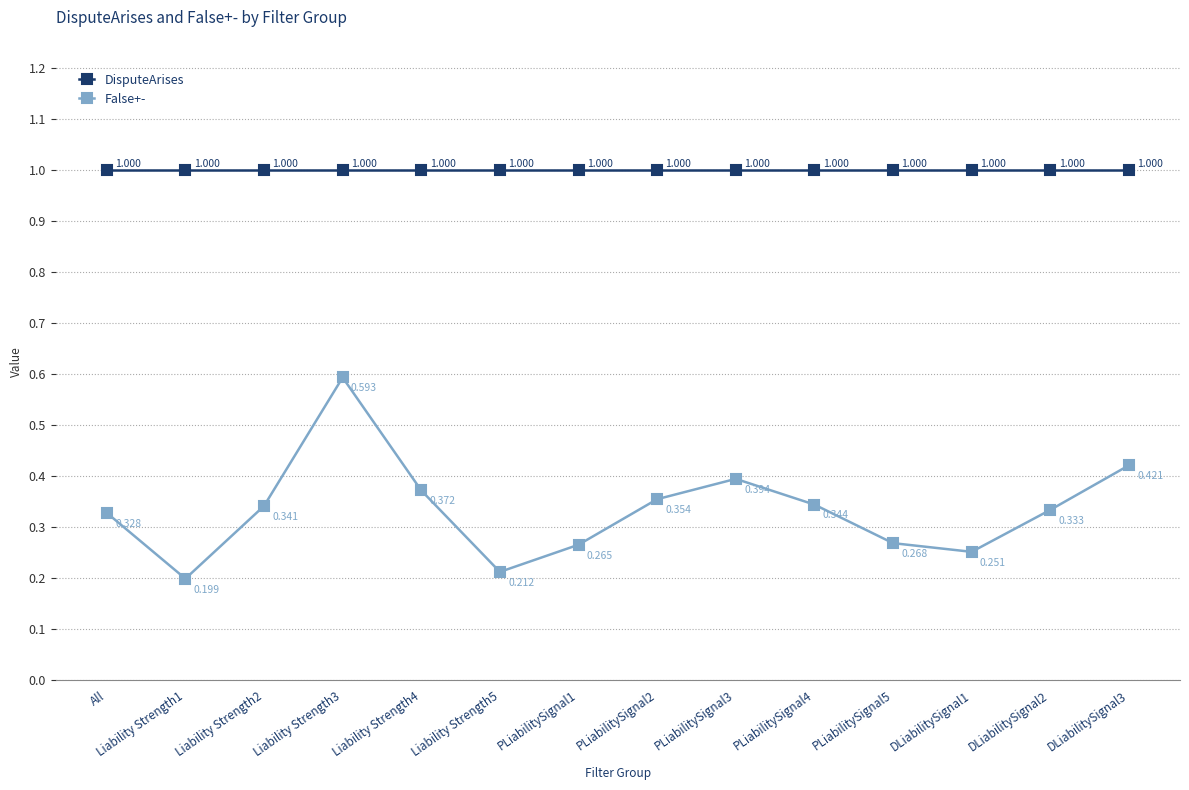

The value of False+- at All is 0.2. True or false?

False